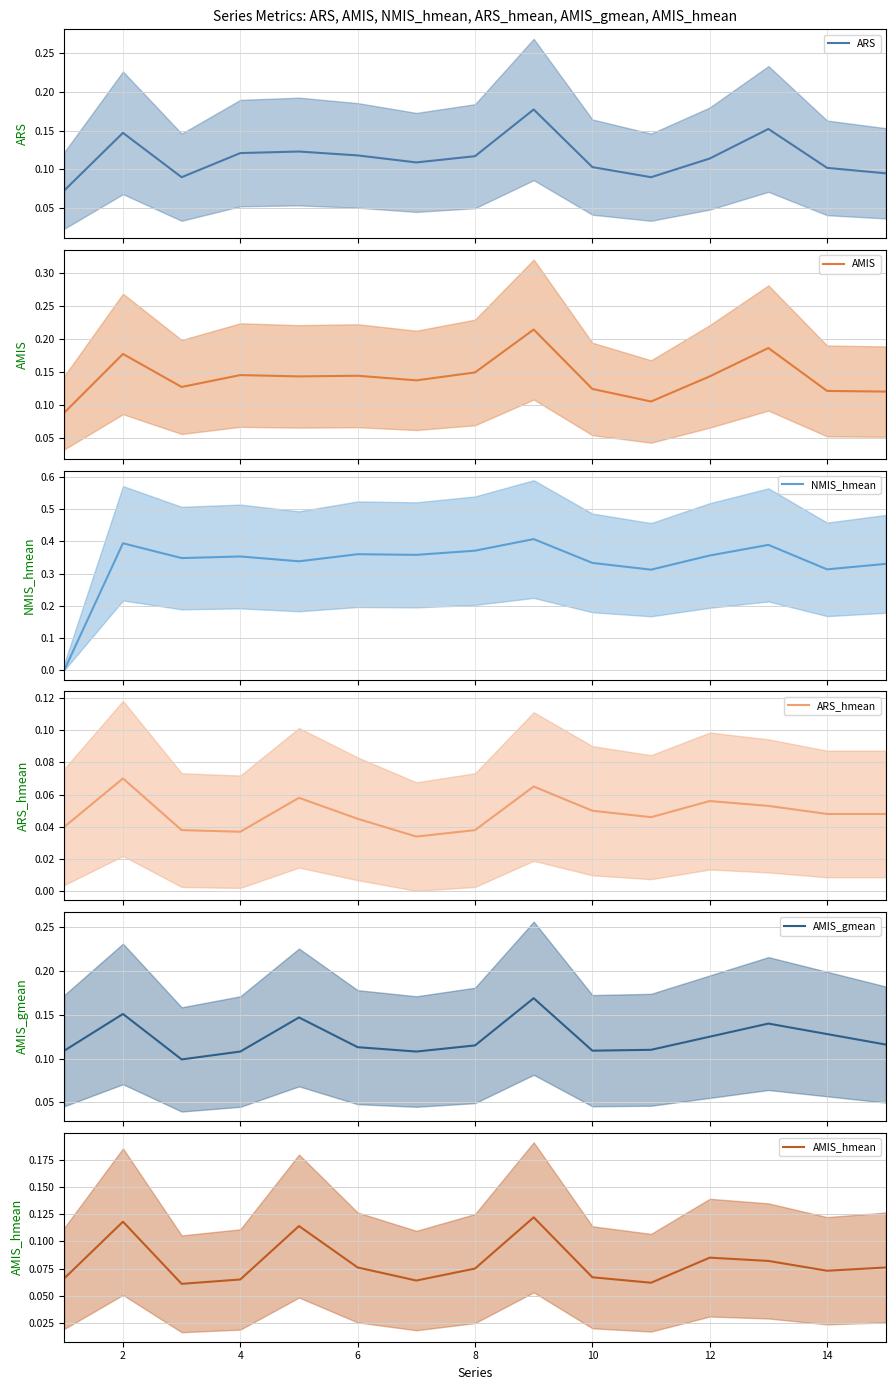

Does the chart have visible grid lines?

Yes